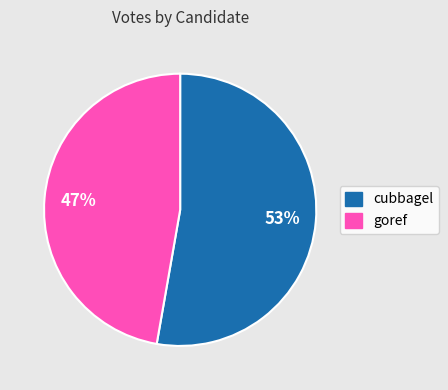

Is the sum of goref and cubbagel greater than half?

Yes